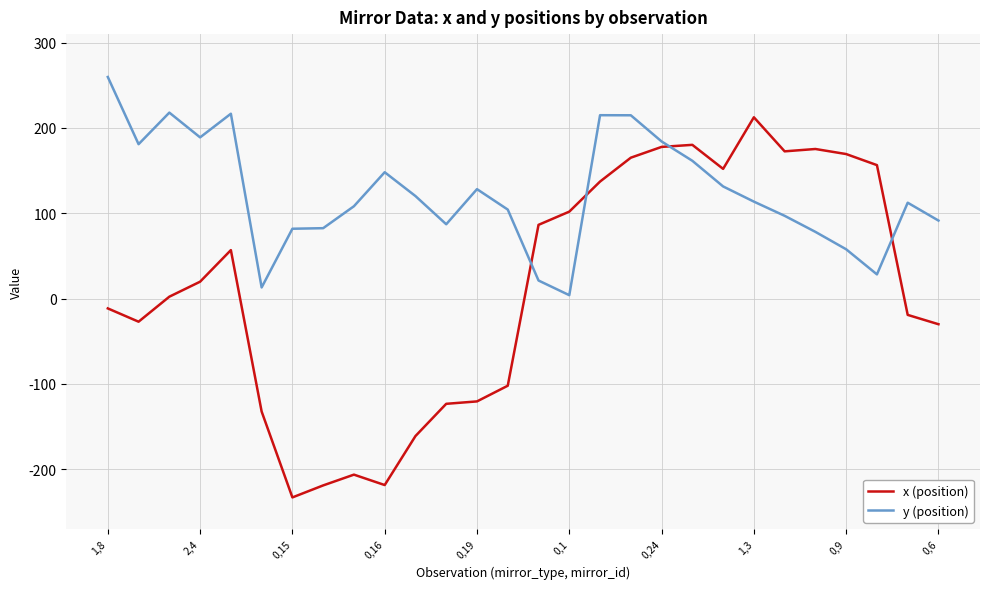

Which series has the widest spread of values?

x (position)